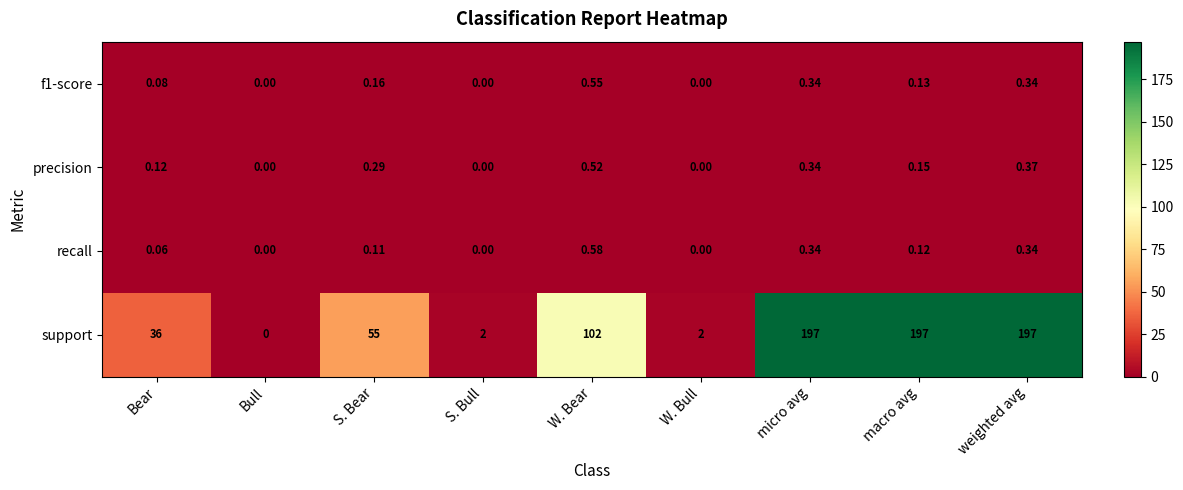

Which series has the widest spread of values?

support